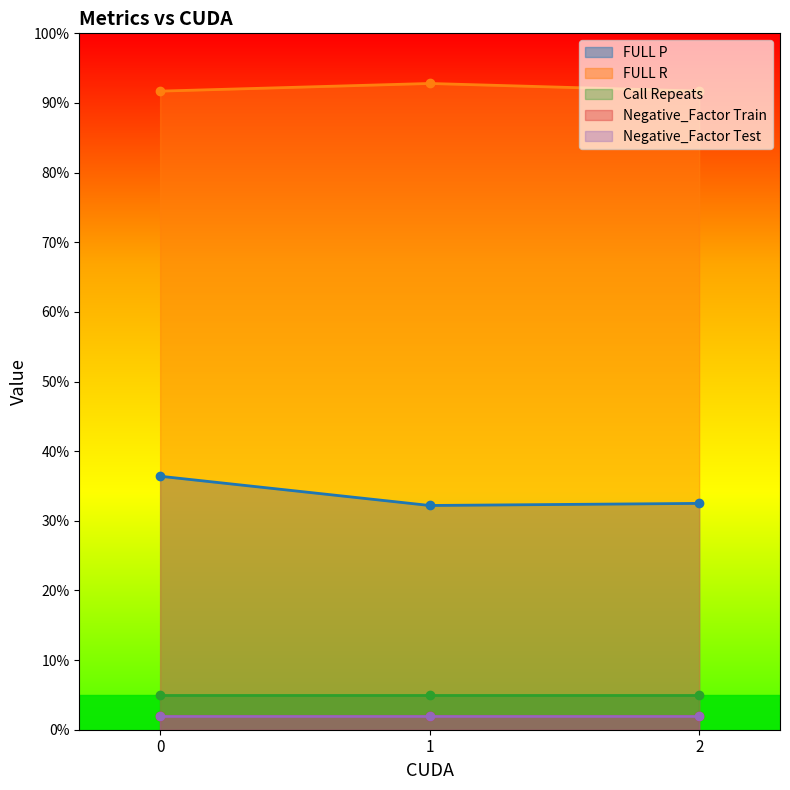

Count the FULL R values in the range 91 to 92.

2